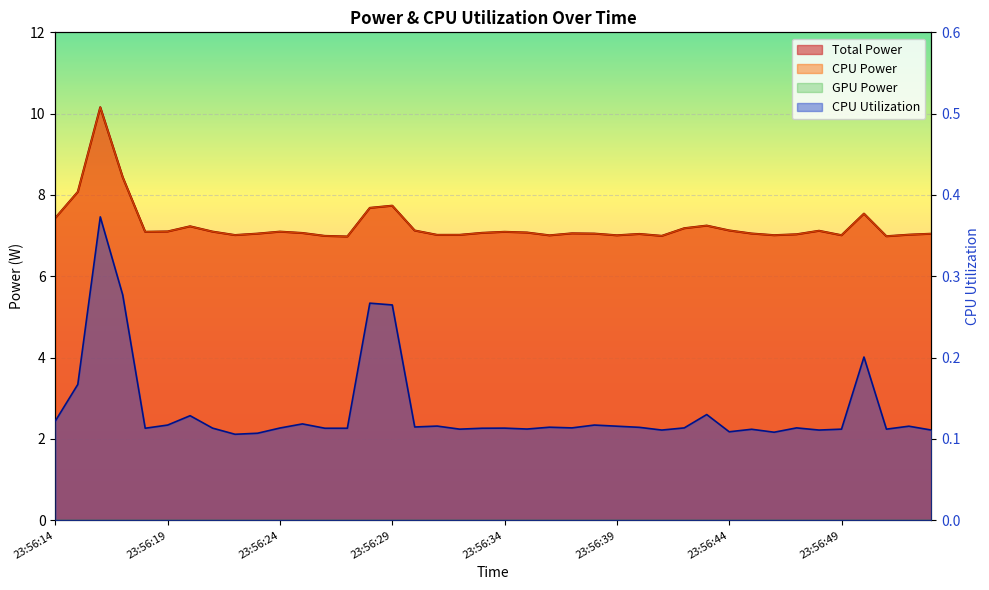

What is the difference between the maximum and second lowest values in the Total Power series?

3.2